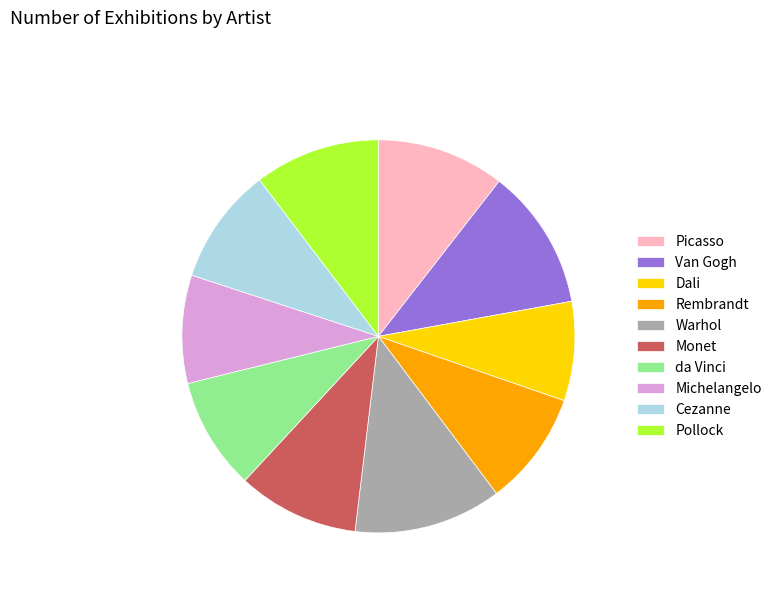

Is Van Gogh the majority of the pie?

No